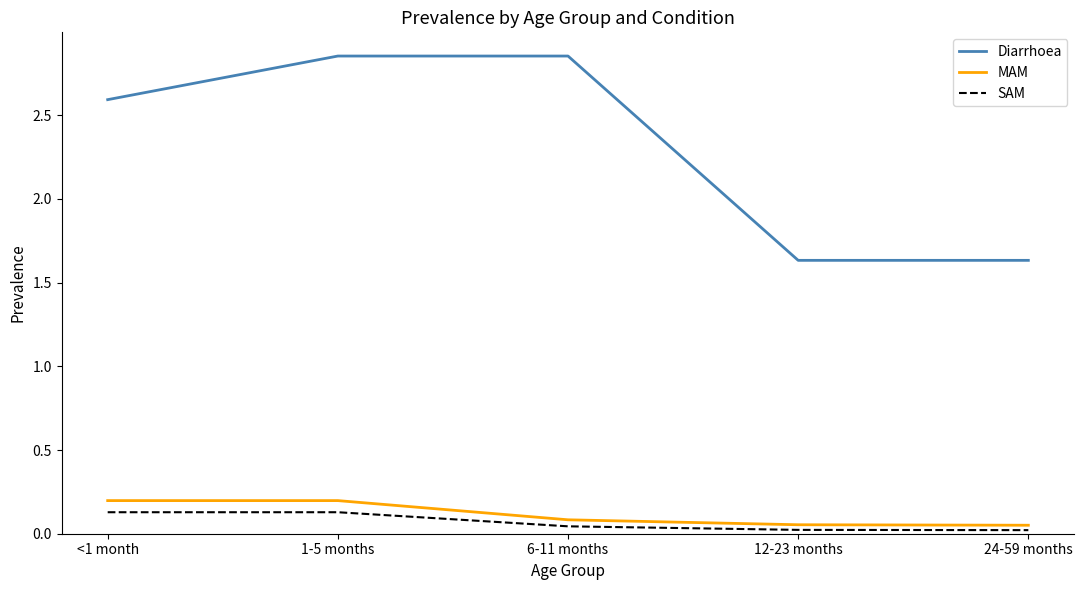

How many values in the Diarrhoea series are below 2?

2